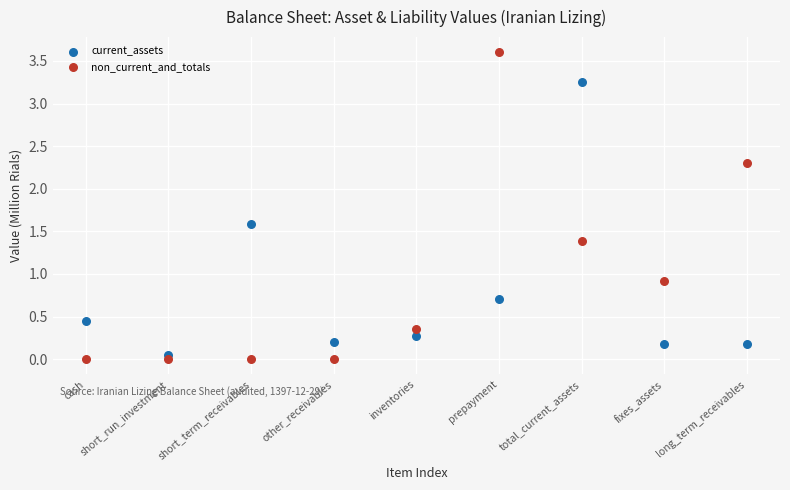

Across all data points, what is the range of Y values (max minus min)?

3.6